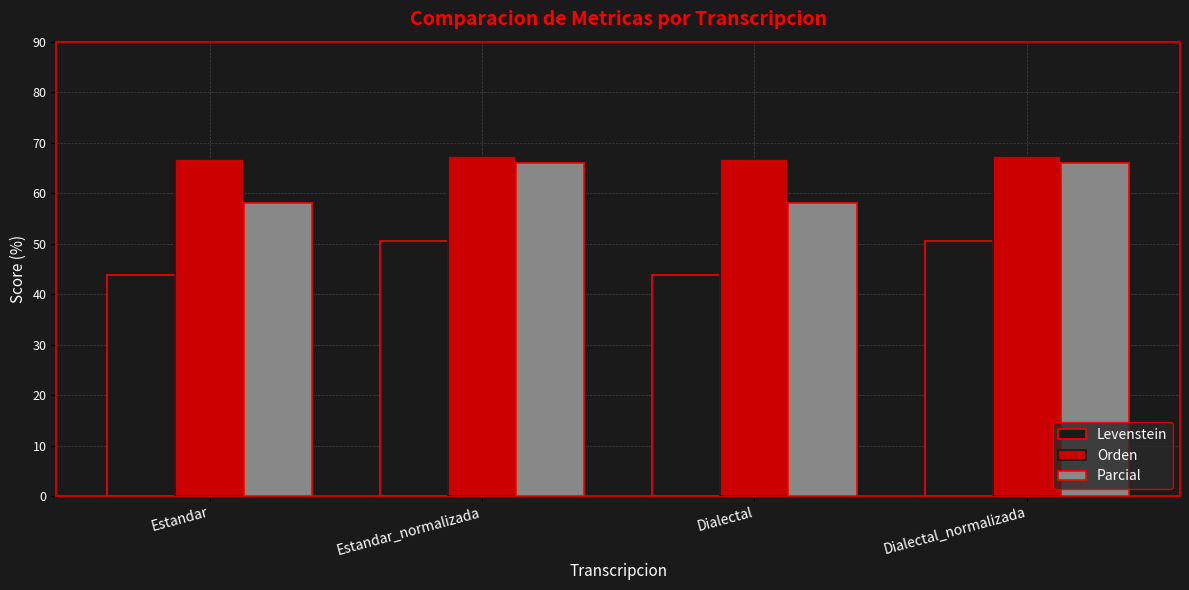

What is the minimum value for Orden?

66.7